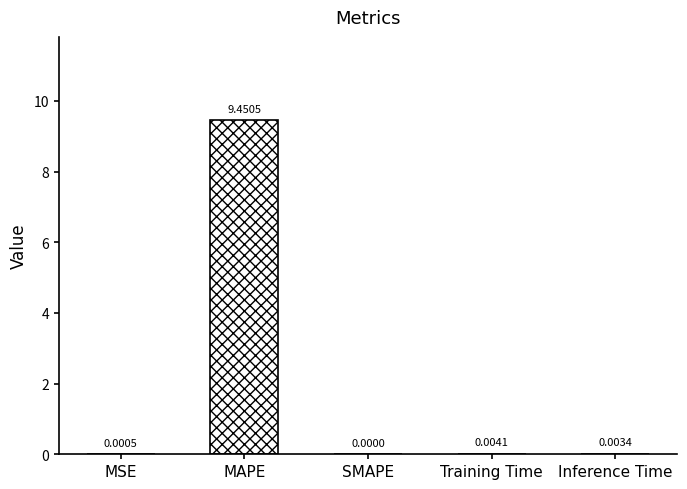

At which label is the value closest to 4?

Training Time